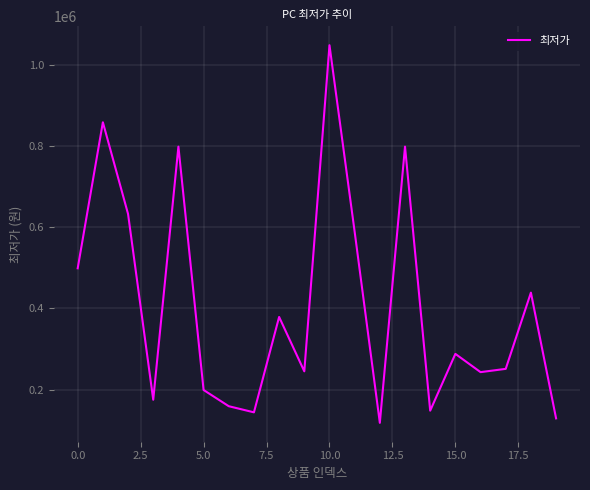

What is the greatest value displayed?

1049000